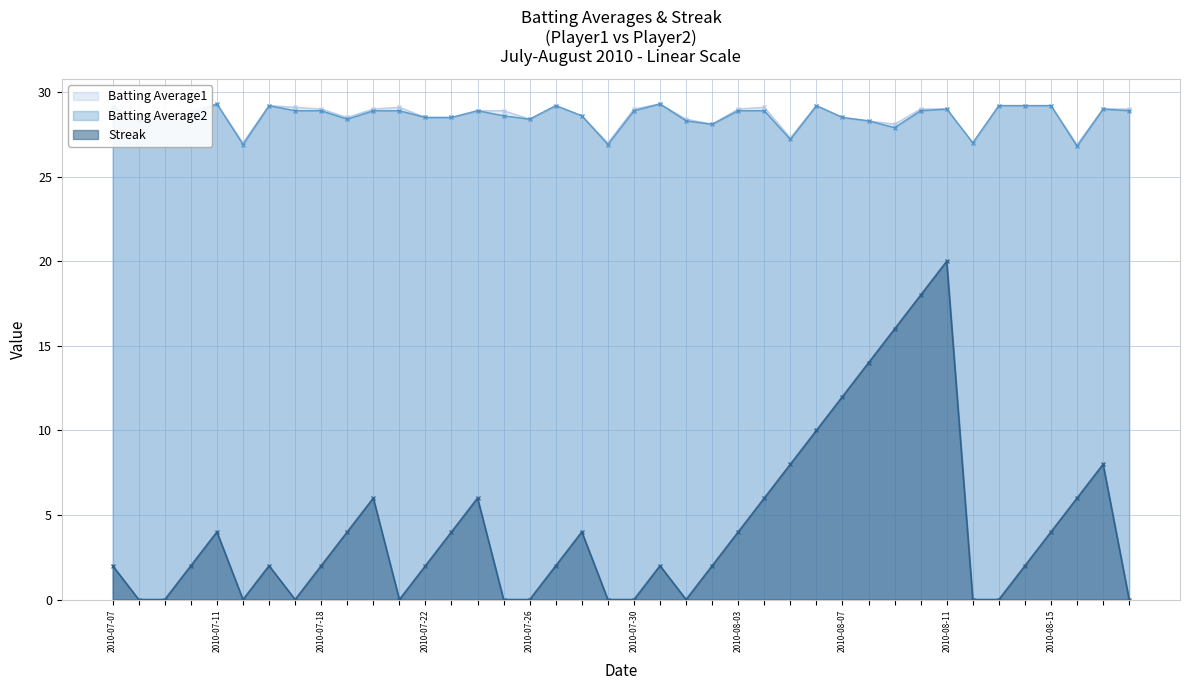

At which category does Batting Average2 reach its first local peak?

2010-07-11